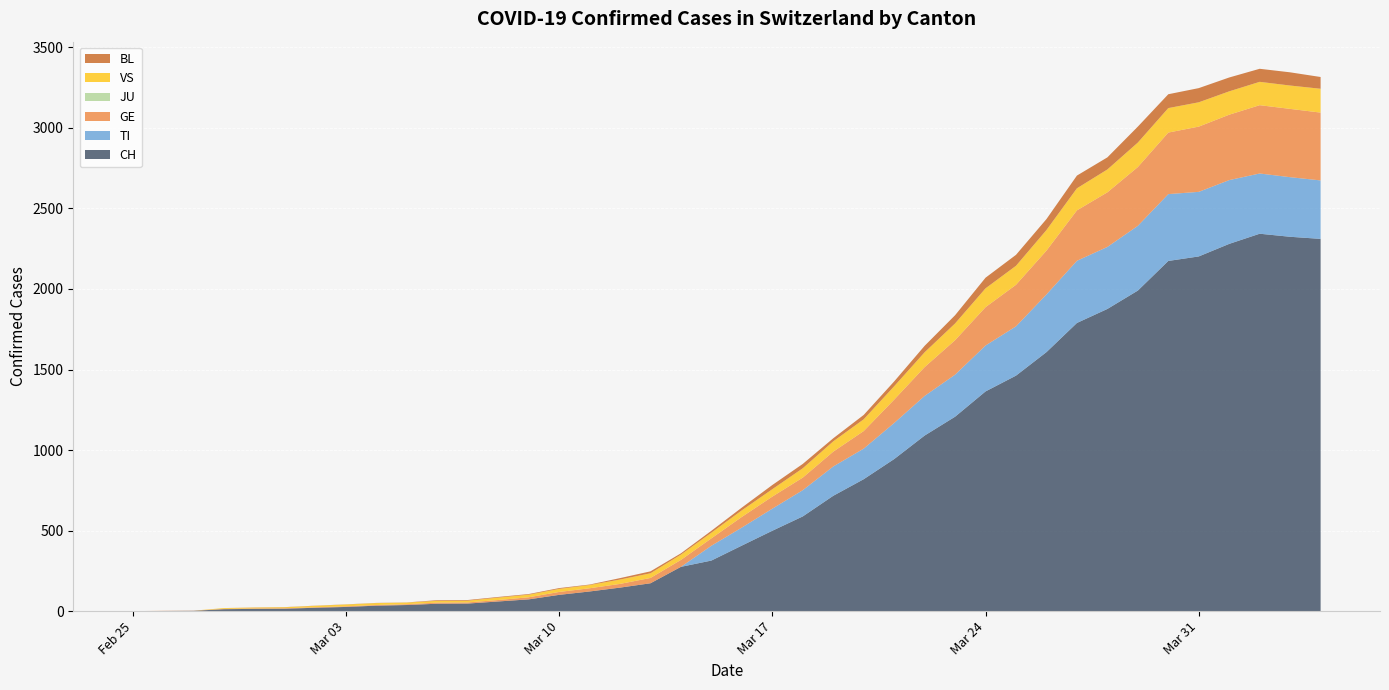

Reading right to left, what are all the values shown in this chart?

CH: 2311	2324	2343	2280	2202	2174	1990	1876	1789	1608	1462	1364	1207	1090	944	819	716	588	499	407	314	275	173	146	122	101	73	60	47	46	38	34	26	21	15	14	12	2	1	0
TI: 363	370	374	396	401	415	402	385	386	358	306	285	261	246	224	190	182	163	137	112	92	0	0	0	0	0	0	0	0	0	0	0	0	0	0	0	0	0	0	0
GE: 421	424	424	406	405	382	365	339	313	272	258	238	214	179	145	109	92	78	75	66	46	43	33	23	20	18	13	9	7	7	5	4	4	3	3	3	2	1	1	0
JU: 0	0	0	0	0	0	0	0	0	0	0	0	0	0	0	0	0	0	0	0	0	0	0	0	0	0	0	0	0	0	0	0	0	0	0	0	0	0	0	0
VS: 148	145	145	145	151	152	152	142	137	128	118	117	104	92	83	73	64	58	46	41	35	33	29	27	20	19	16	15	11	11	10	12	11	9	6	5	5	0	0	0
BL: 73	82	81	86	88	86	99	75	79	68	68	66	51	40	30	27	19	27	26	17	12	8	12	9	3	5	4	4	4	4	1	1	1	1	1	1	0	0	0	0